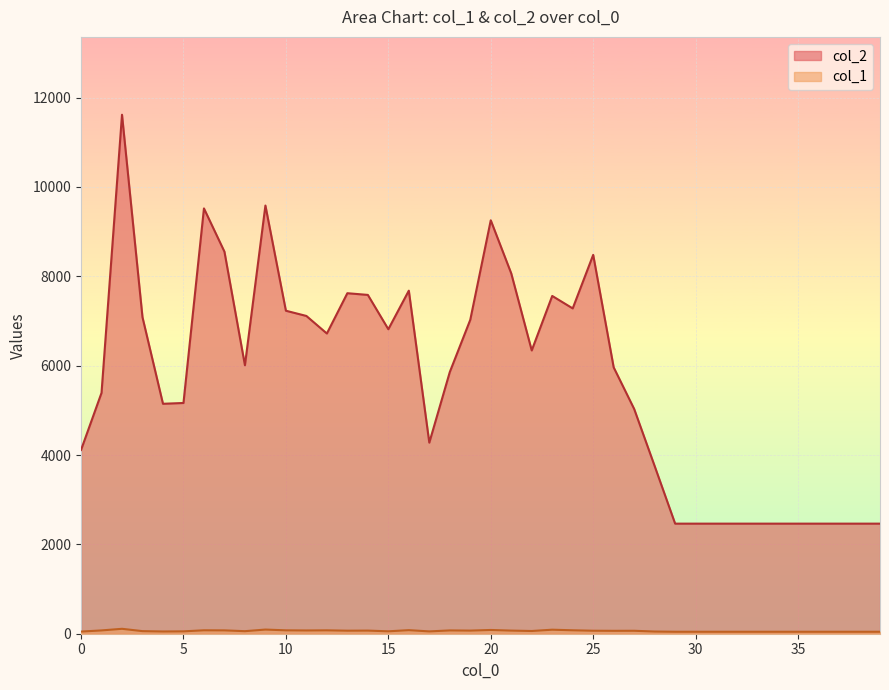

At which category does col_1 reach its first local valley?

4